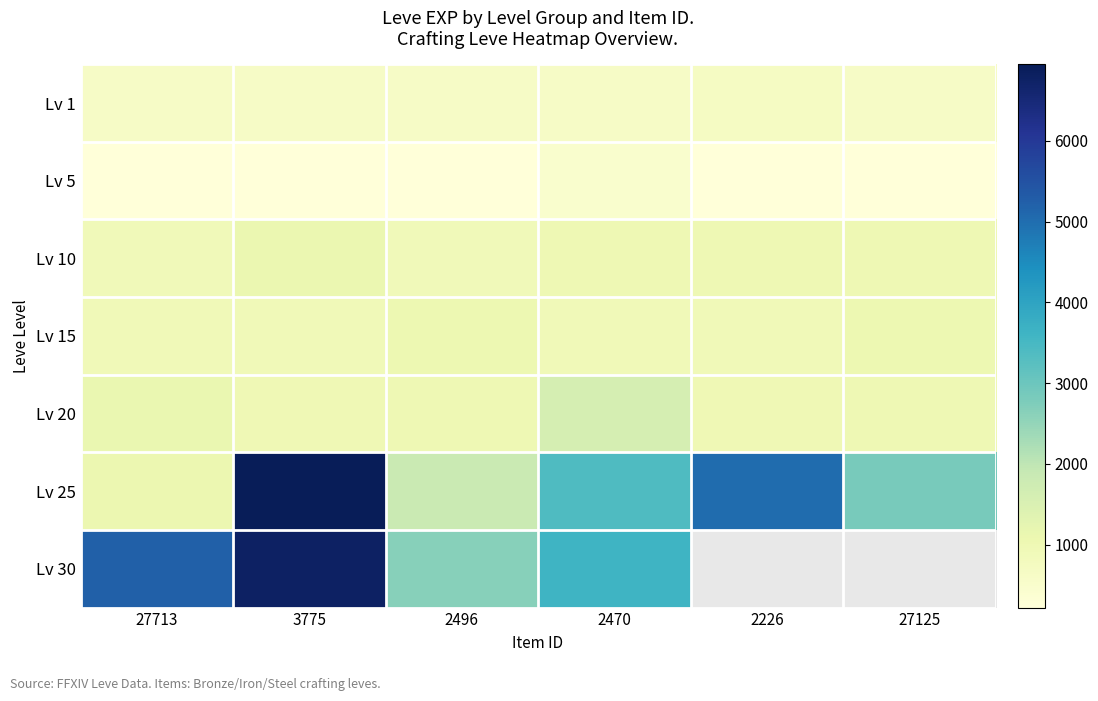

What is the spread (max minus min) of values at 27125?

2612.0